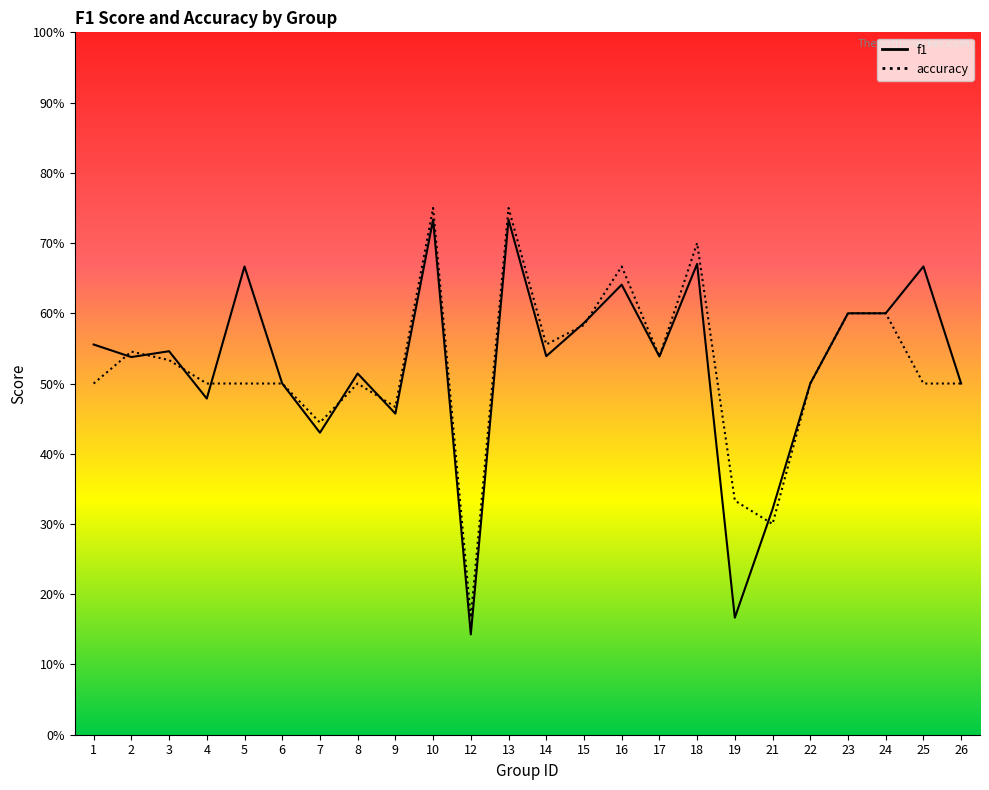

Which series has the largest range (max minus min)?

f1